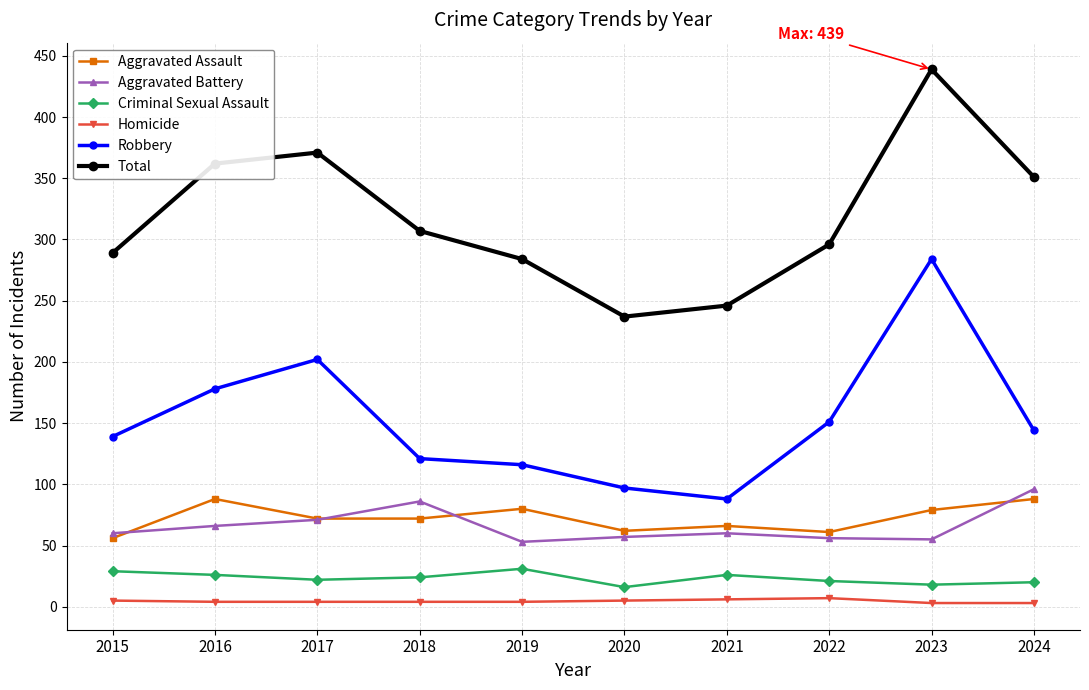

What is the value of the Aggravated Assault point at the 4th from the left?

72